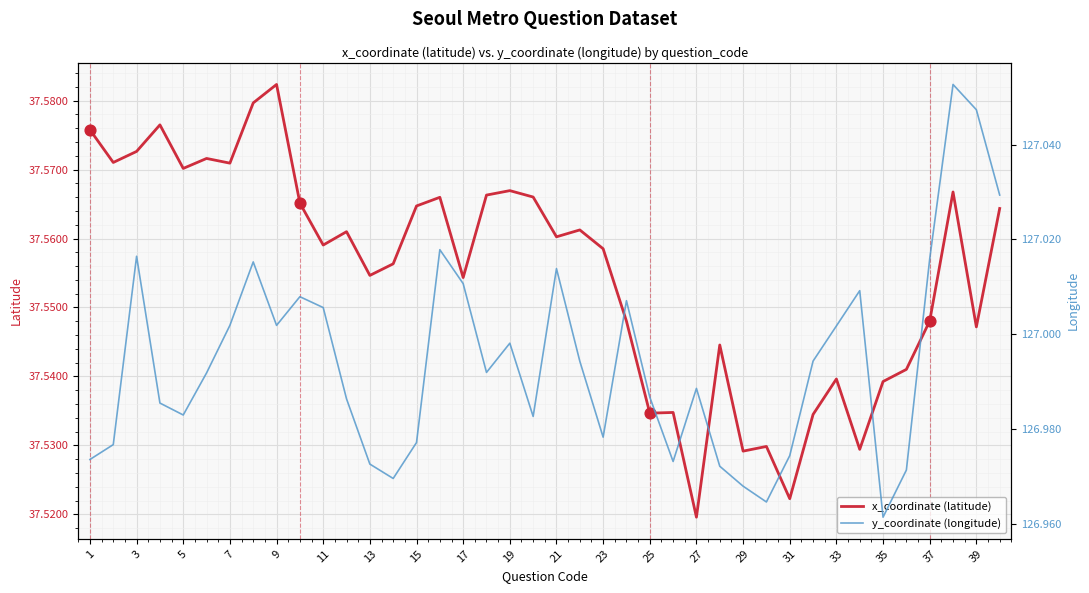

Which series reaches the maximum Y coordinate?

y_coordinate (longitude)